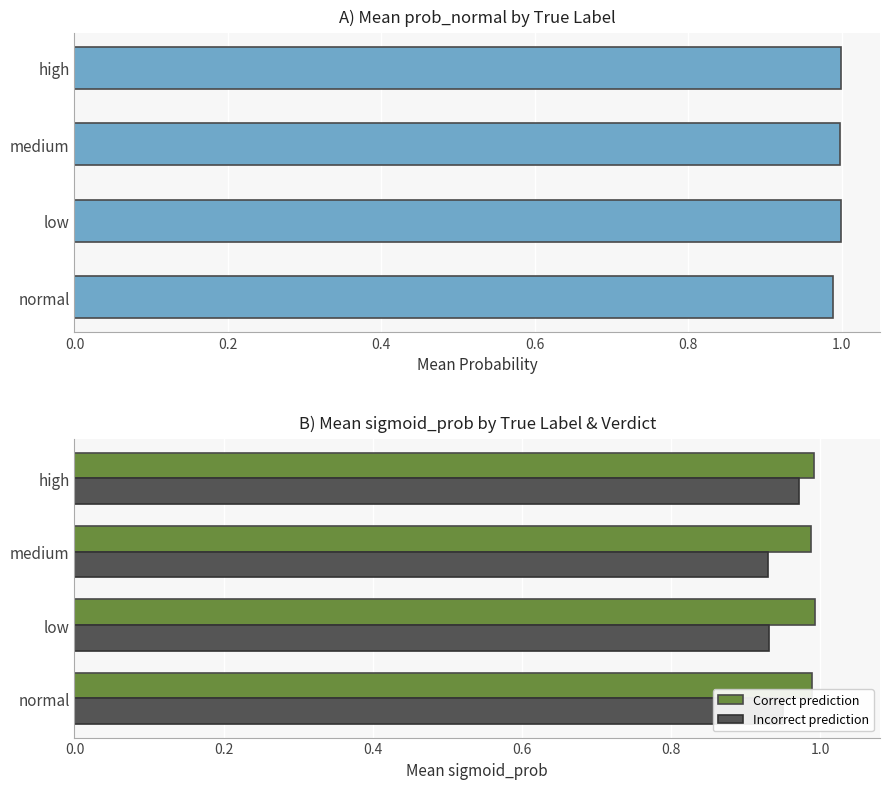

The Correct prediction series shows 1.0 at high. True or false?

True